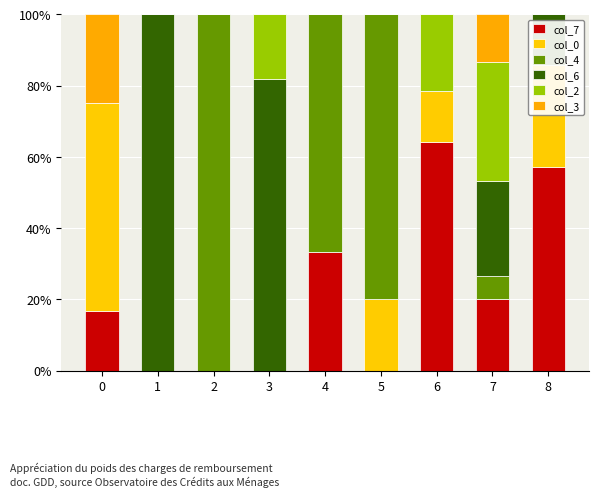

What is the difference between the maximum and minimum values in the col_4 series?

100.0